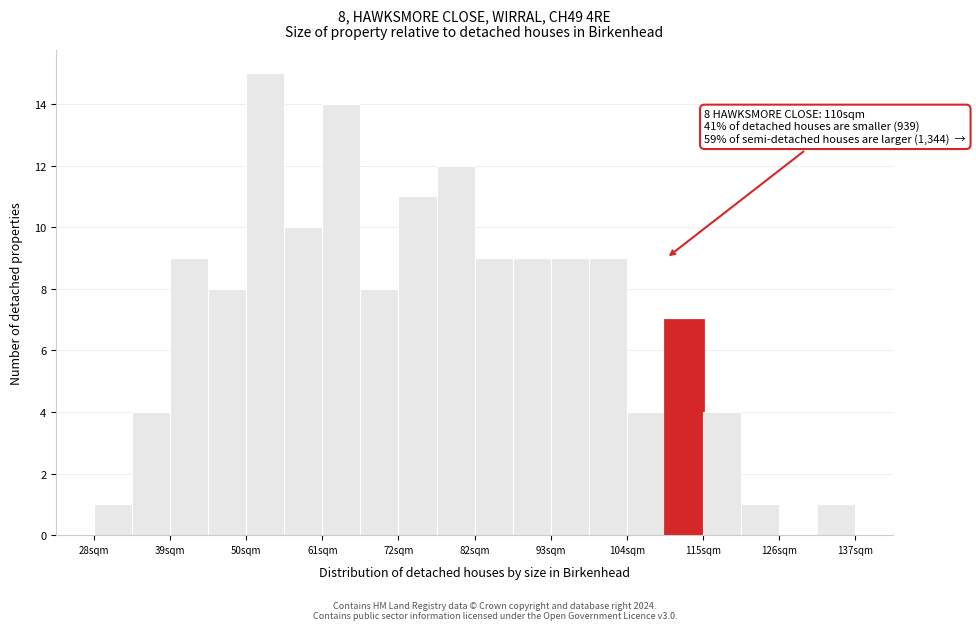

Around what value on the x-axis is the tallest bar? Give the approximate position of its centre, as read against the axis.

52